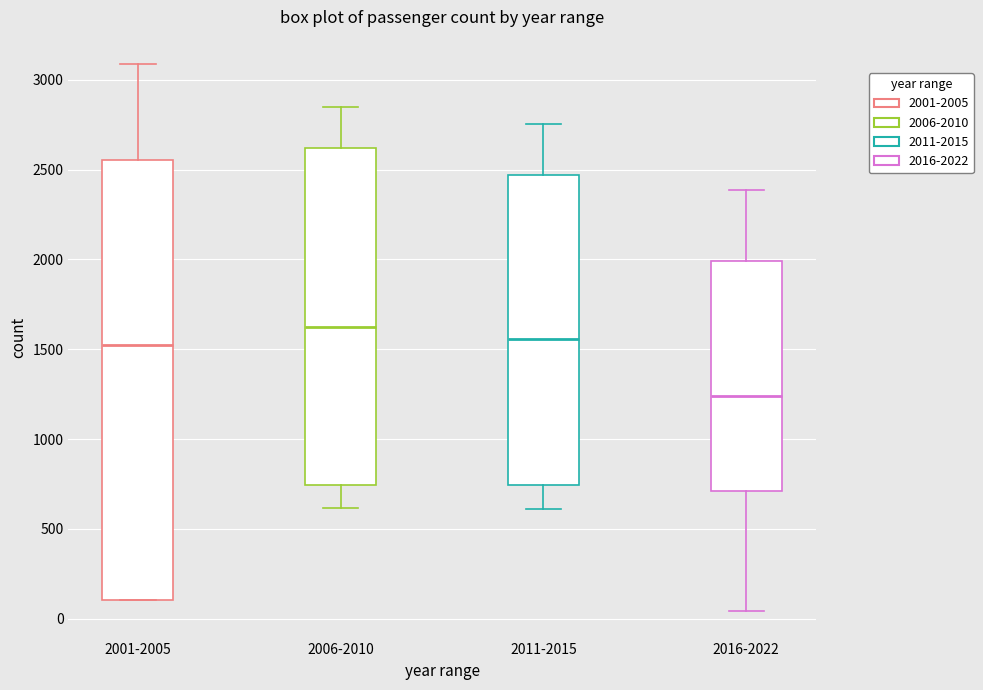

Reading left to right, read every box against the y-axis: the position of its median line, the range the box covers, and the ends of its whiskers. The values are not printed on the chart, so give them approximately, as read against the axis.

2001-2005: median 1500, box 100 to 2550, whiskers 100 to 3100
2006-2010: median 1600, box 750 to 2600, whiskers 600 to 2850
2011-2015: median 1550, box 750 to 2450, whiskers 600 to 2750
2016-2022: median 1250, box 700 to 2000, whiskers 50 to 2400